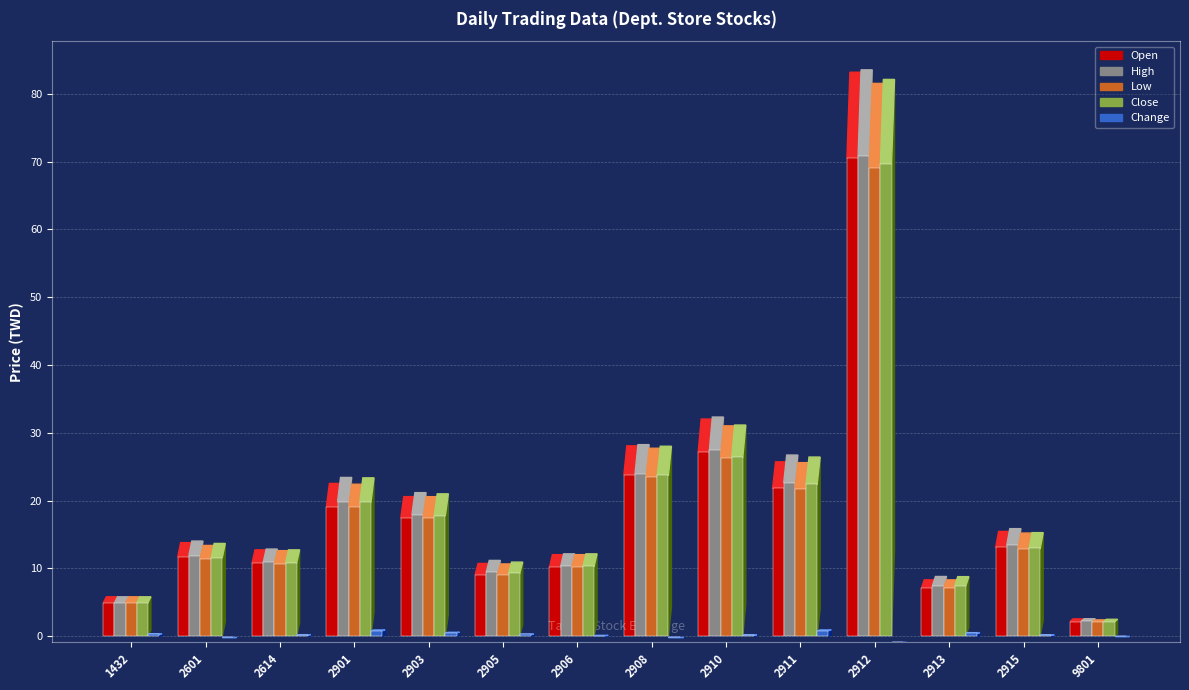

Read the High value at 1432.

4.9